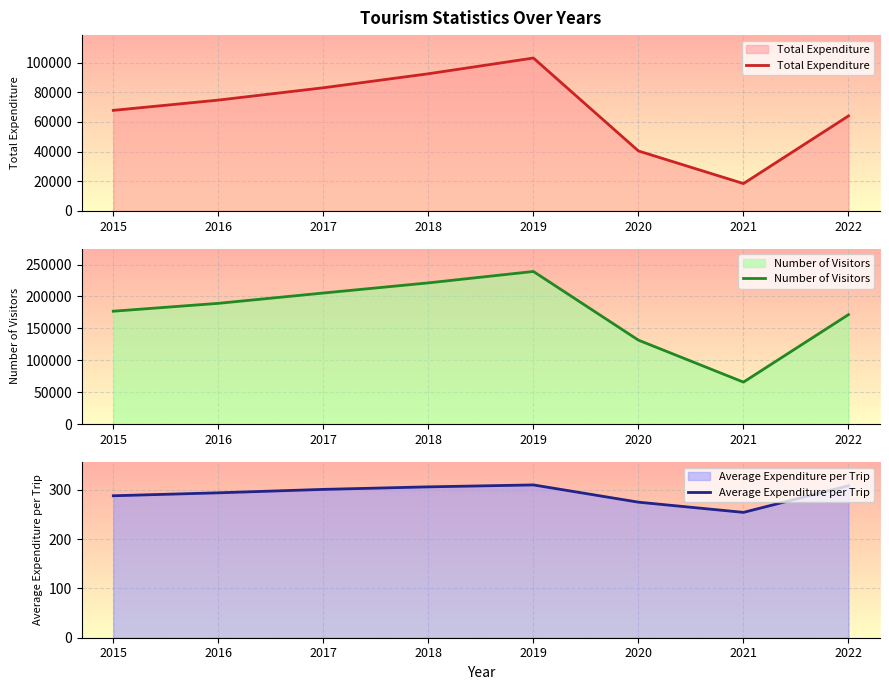

True or false: Average Expenditure per Trip and Total Expenditure intersect in this chart.

False